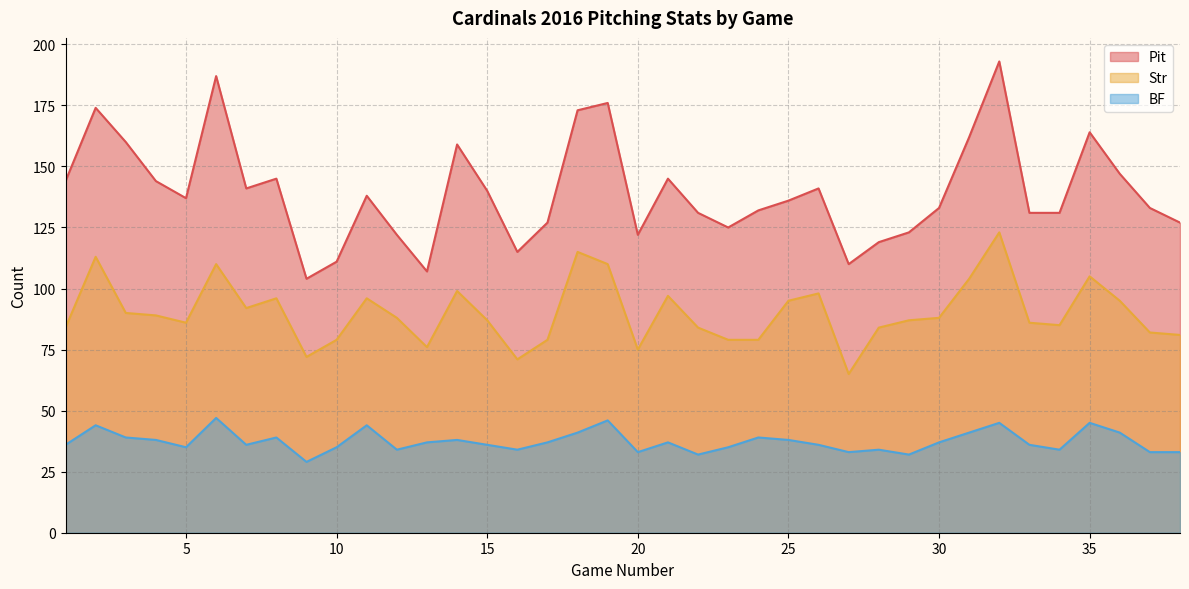

The BF series shows 34 at 16. True or false?

True